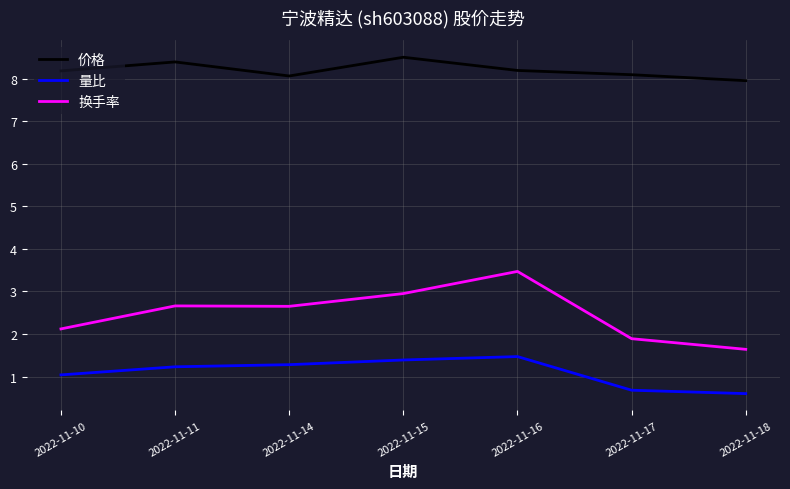

True or false: 价格 and 量比 cross at least once.

False